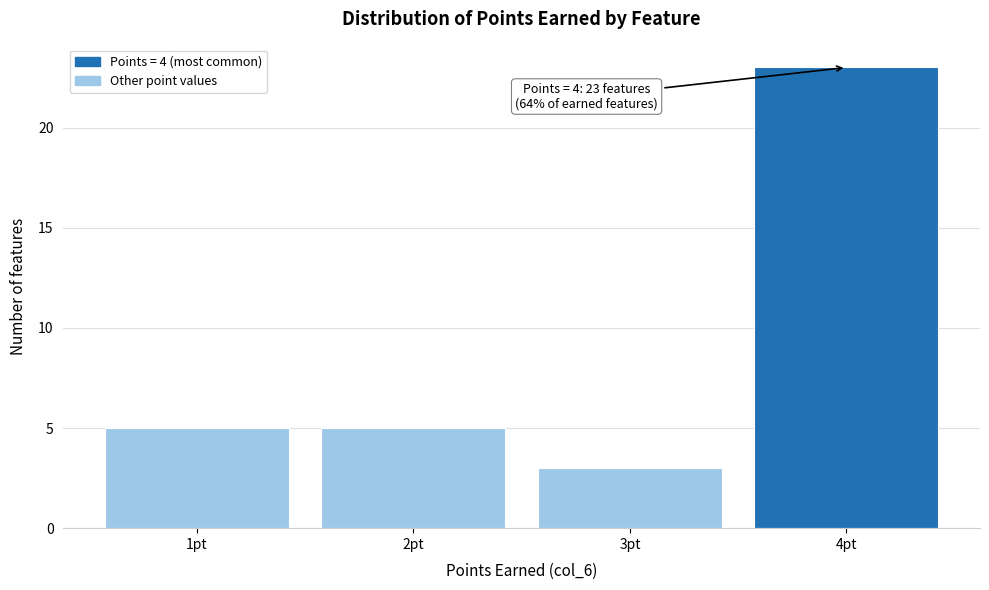

Which range on the x-axis has the tallest bar?

3.5 to 4.5